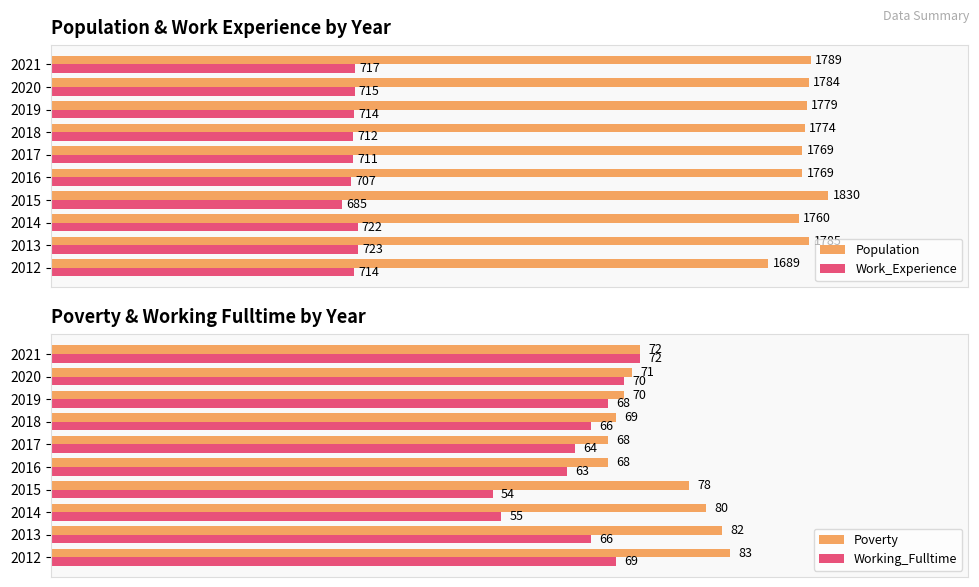

What is the highest value of the Work_Experience series?

723